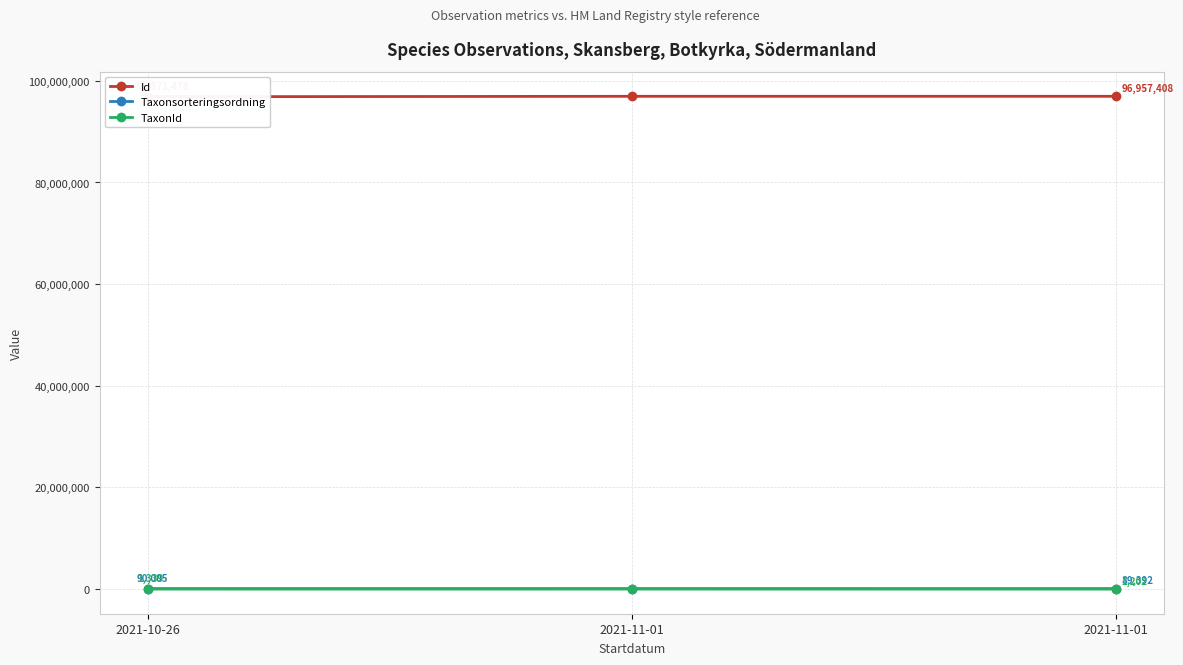

Is the value of Id at 2021-11-01 greater than the value of TaxonId at 2021-11-01?

Yes